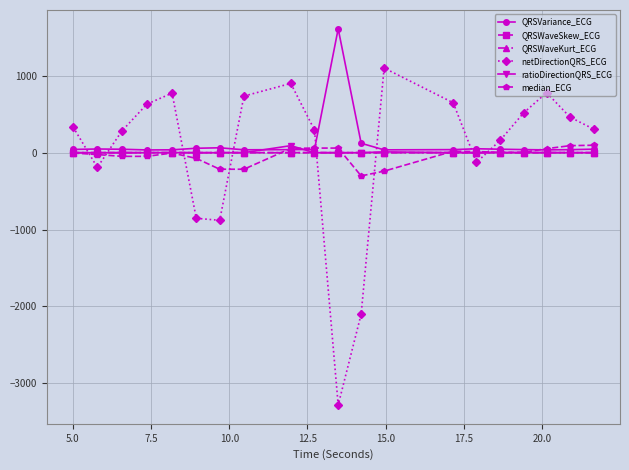

Which series has the largest range (max minus min)?

netDirectionQRS_ECG